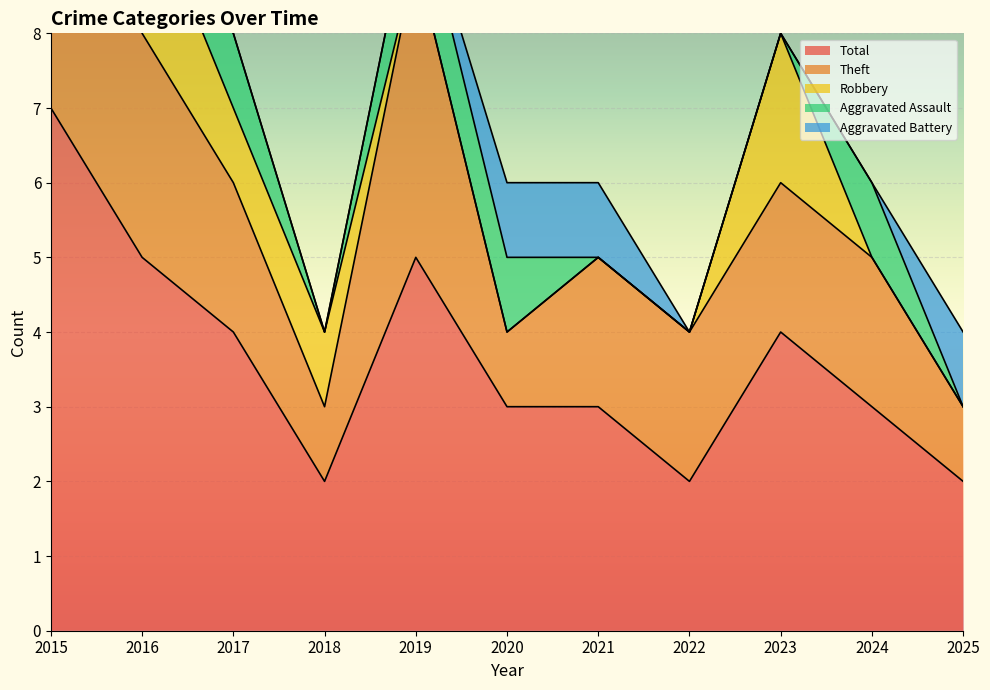

Which has a higher value, 2024 or 2025?

2024